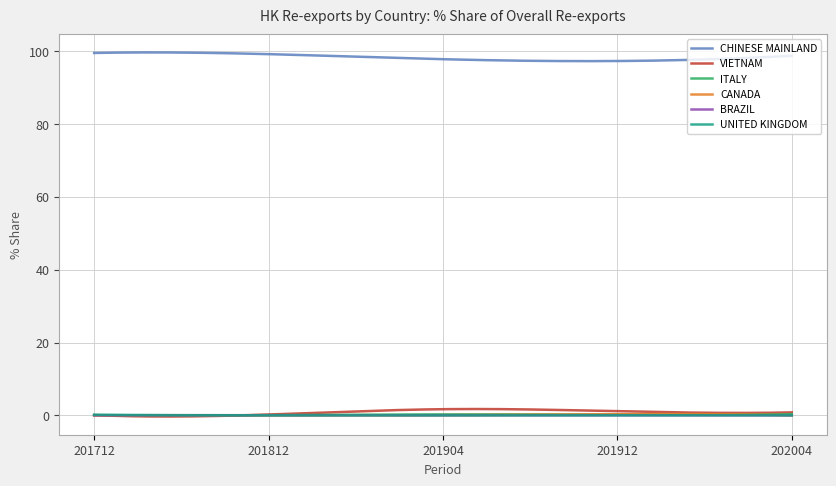

True or false: CANADA and CHINESE MAINLAND intersect in this chart.

False